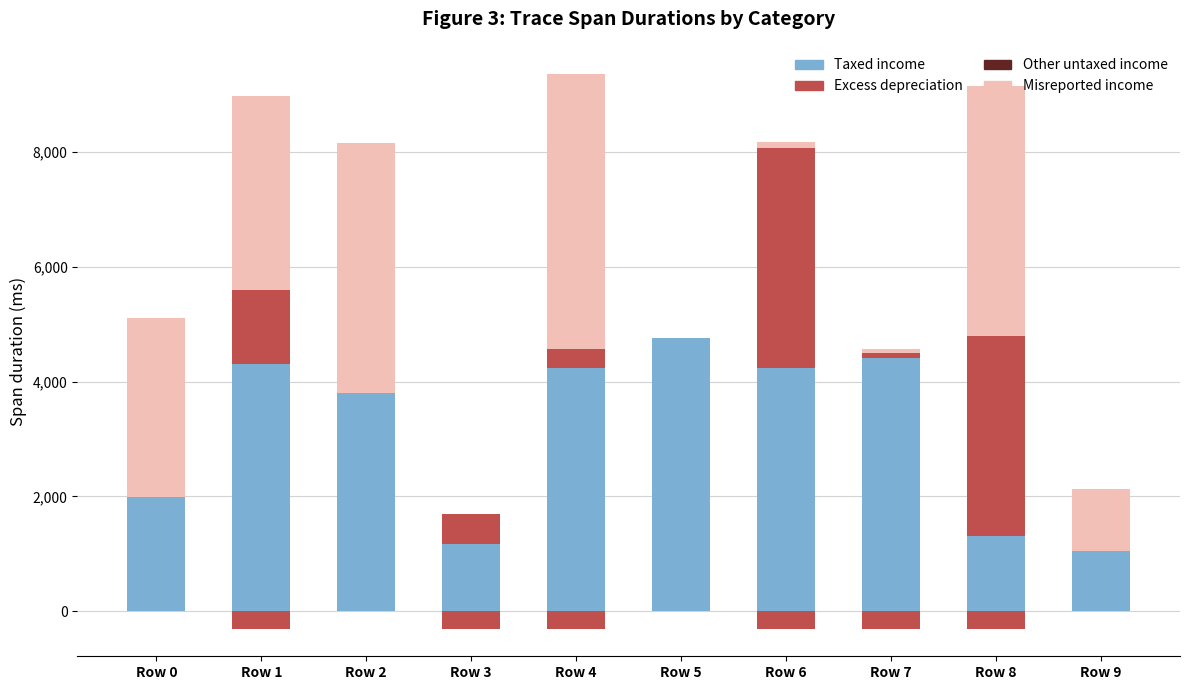

At how many categories does at least one series exceed 642?

10